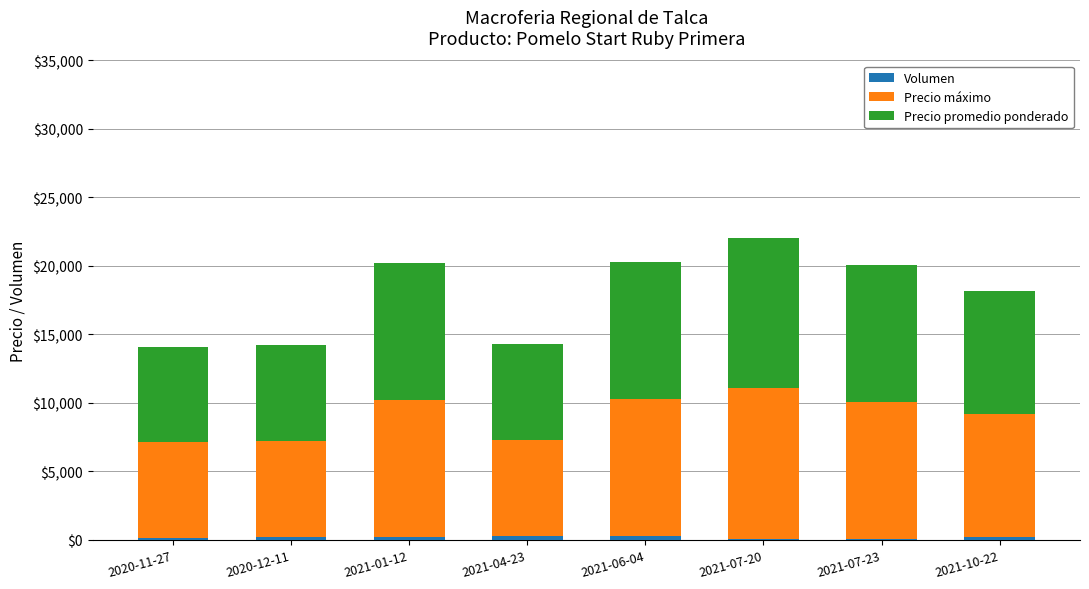

At how many categories does at least one series exceed 1568?

8